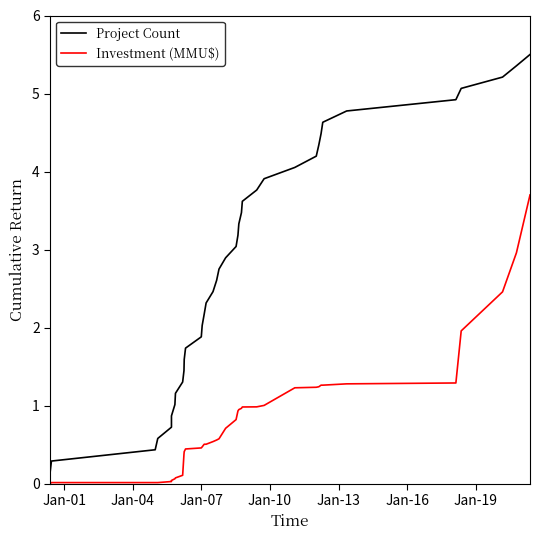

List the series in order of their peak value, lowest first.

Investment (MMU$), Project Count